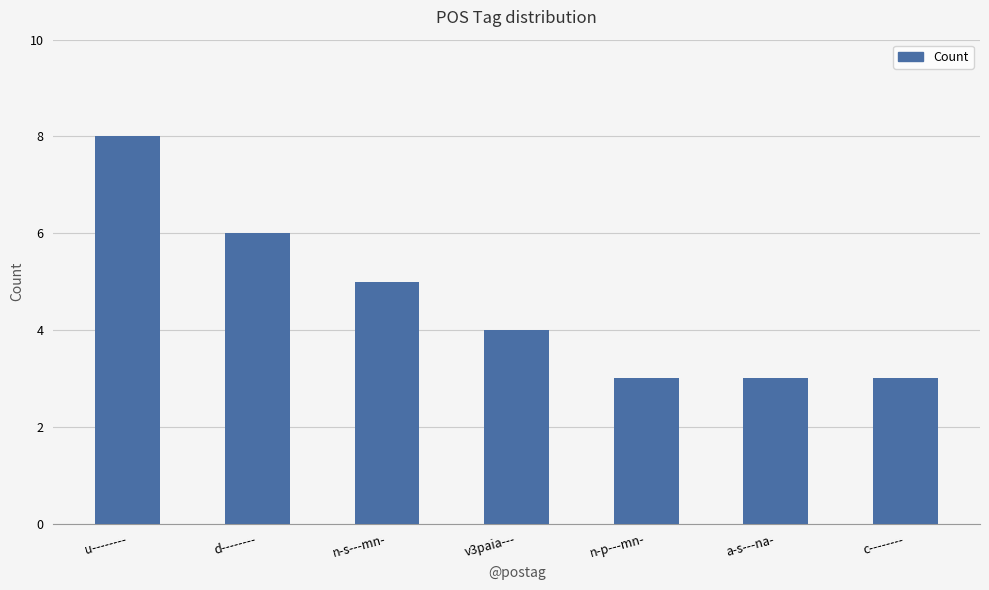

Reading right to left, extract all data points from this chart.

3	3	3	4	5	6	8